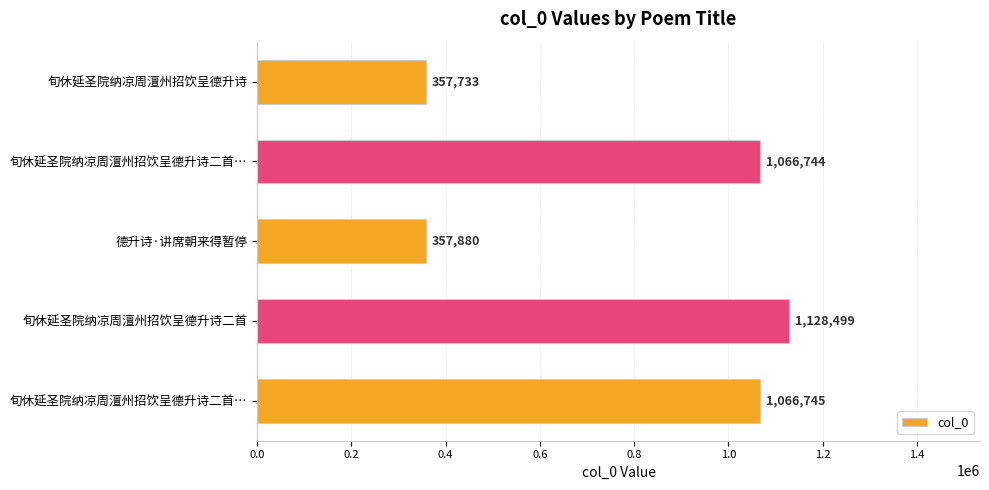

How many bars are there in total?

5